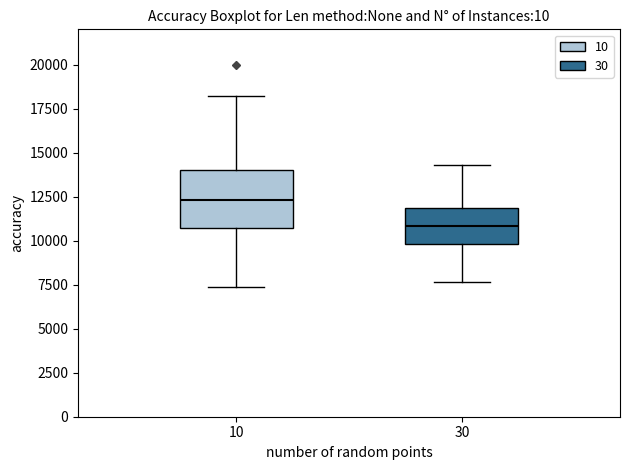

Reading left to right, read every box against the y-axis: the position of its median line, the range the box covers, and the ends of its whiskers. The values are not printed on the chart, so give them approximately, as read against the axis.

10: median 12500, box 10500 to 14000, whiskers 7500 to 18000
30: median 11000, box 10000 to 12000, whiskers 7500 to 14500